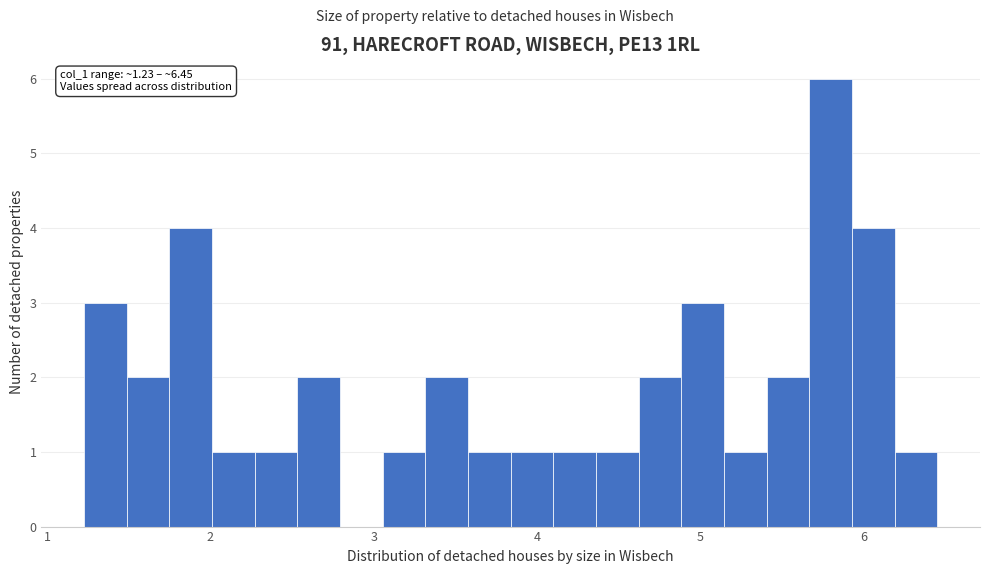

Around what value on the x-axis is the tallest bar? Give the approximate position of its centre, as read against the axis.

5.8